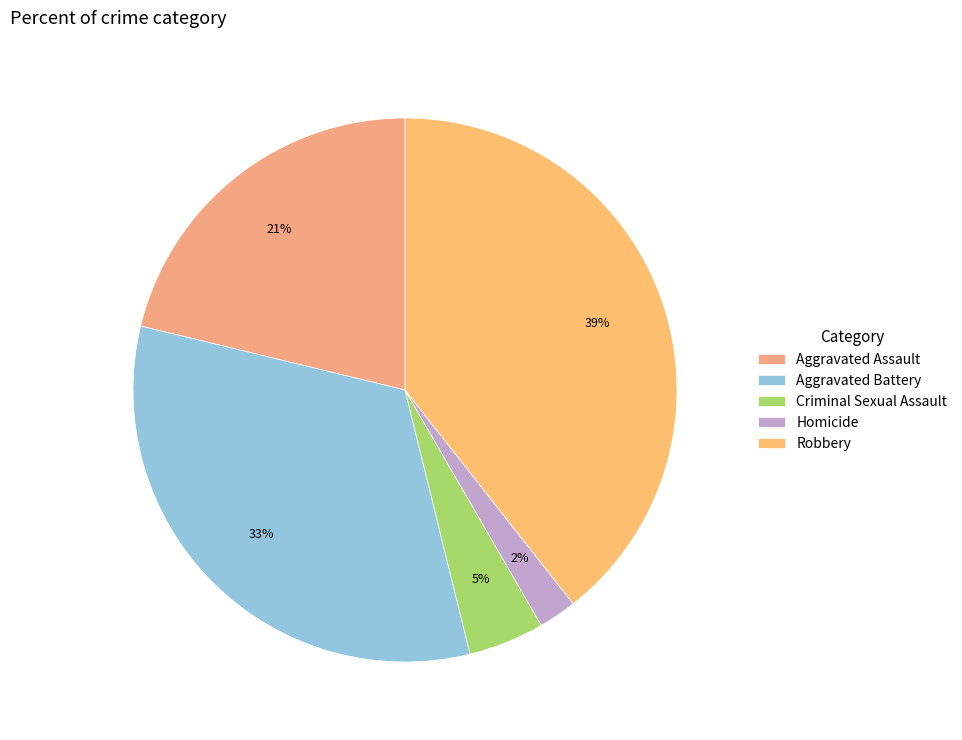

What is the ratio of the value at Homicide to the value at Robbery?

0.1